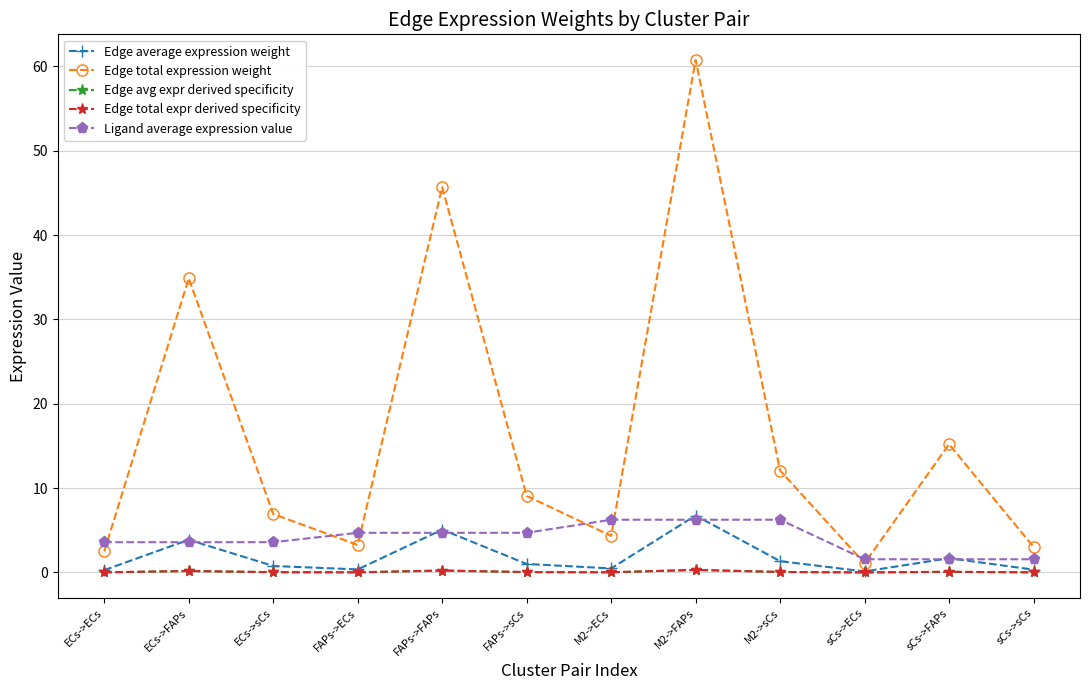

The Edge total expression weight series shows 9.1 at FAPs->sCs. True or false?

True